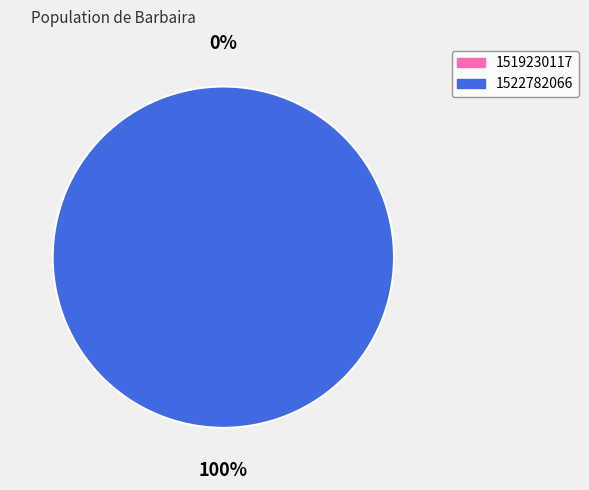

How many slices are in this pie chart?

2